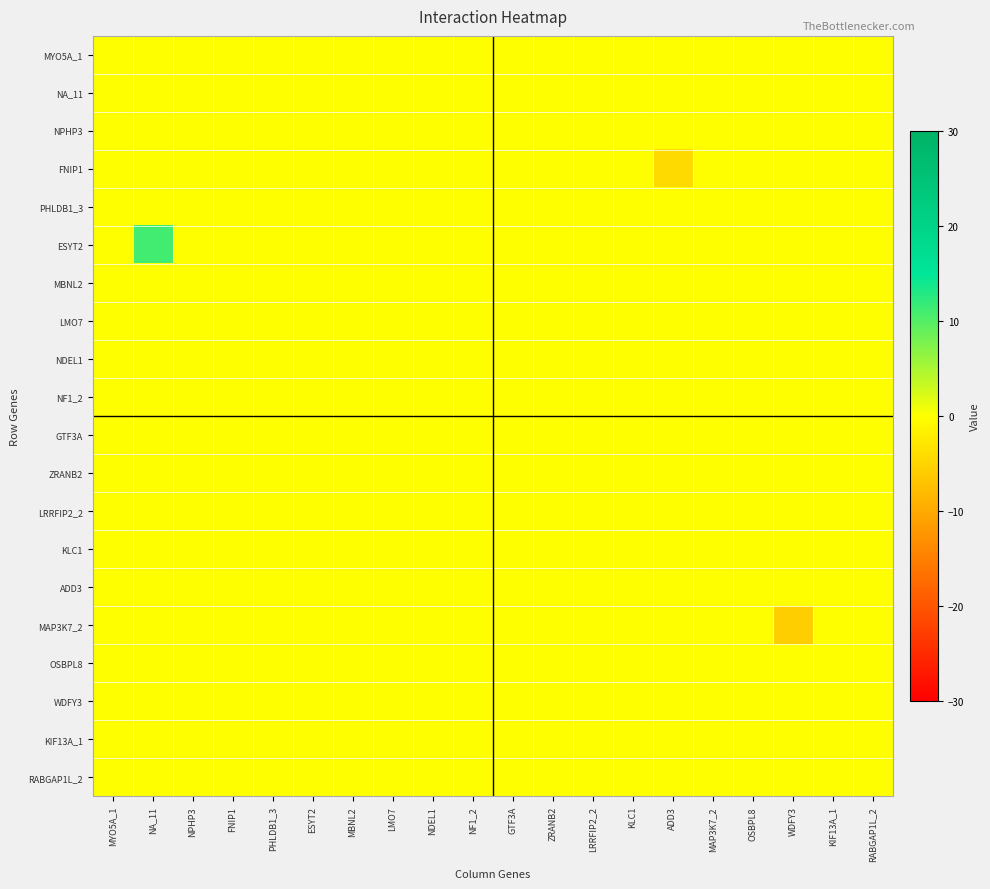

Reading left to right, extract all data points from this chart.

MYO5A_1: MYO5A_1=0.0	NA_11=0.0	NPHP3=0.0	FNIP1=0.0	PHLDB1_3=0.0	ESYT2=0.0	MBNL2=0.0	LMO7=0.0	NDEL1=0.0	NF1_2=0.0	GTF3A=0.0	ZRANB2=0.0	LRRFIP2_2=0.0	KLC1=0.0	ADD3=0.0	MAP3K7_2=0.0	OSBPL8=0.0	WDFY3=0.0	KIF13A_1=0.0	RABGAP1L_2=0.0
NA_11: MYO5A_1=0.0	NA_11=0.0	NPHP3=0.0	FNIP1=0.0	PHLDB1_3=0.0	ESYT2=0.0	MBNL2=0.0	LMO7=0.0	NDEL1=0.0	NF1_2=0.0	GTF3A=0.0	ZRANB2=0.0	LRRFIP2_2=0.0	KLC1=0.0	ADD3=0.0	MAP3K7_2=0.0	OSBPL8=0.0	WDFY3=0.0	KIF13A_1=0.0	RABGAP1L_2=0.0
NPHP3: MYO5A_1=0.0	NA_11=0.0	NPHP3=0.0	FNIP1=0.0	PHLDB1_3=0.0	ESYT2=0.0	MBNL2=0.0	LMO7=0.0	NDEL1=0.0	NF1_2=0.0	GTF3A=0.0	ZRANB2=0.0	LRRFIP2_2=0.0	KLC1=0.0	ADD3=0.0	MAP3K7_2=0.0	OSBPL8=0.0	WDFY3=0.0	KIF13A_1=0.0	RABGAP1L_2=0.0
FNIP1: MYO5A_1=0.0	NA_11=0.0	NPHP3=0.0	FNIP1=0.0	PHLDB1_3=0.0	ESYT2=0.0	MBNL2=0.0	LMO7=0.0	NDEL1=0.0	NF1_2=0.0	GTF3A=0.0	ZRANB2=0.0	LRRFIP2_2=0.0	KLC1=0.0	ADD3=-4.2	MAP3K7_2=0.0	OSBPL8=0.0	WDFY3=0.0	KIF13A_1=0.0	RABGAP1L_2=0.0
PHLDB1_3: MYO5A_1=0.0	NA_11=0.0	NPHP3=0.0	FNIP1=0.0	PHLDB1_3=0.0	ESYT2=0.0	MBNL2=0.0	LMO7=0.0	NDEL1=0.0	NF1_2=0.0	GTF3A=0.0	ZRANB2=0.0	LRRFIP2_2=0.0	KLC1=0.0	ADD3=0.0	MAP3K7_2=0.0	OSBPL8=0.0	WDFY3=0.0	KIF13A_1=0.0	RABGAP1L_2=0.0
ESYT2: MYO5A_1=0.0	NA_11=11.1	NPHP3=0.0	FNIP1=0.0	PHLDB1_3=0.0	ESYT2=0.0	MBNL2=0.0	LMO7=0.0	NDEL1=0.0	NF1_2=0.0	GTF3A=0.0	ZRANB2=0.0	LRRFIP2_2=0.0	KLC1=0.0	ADD3=0.0	MAP3K7_2=0.0	OSBPL8=0.0	WDFY3=0.0	KIF13A_1=0.0	RABGAP1L_2=0.0
MBNL2: MYO5A_1=0.0	NA_11=0.0	NPHP3=0.0	FNIP1=0.0	PHLDB1_3=0.0	ESYT2=0.0	MBNL2=0.0	LMO7=0.0	NDEL1=0.0	NF1_2=0.0	GTF3A=0.0	ZRANB2=0.0	LRRFIP2_2=0.0	KLC1=0.0	ADD3=0.0	MAP3K7_2=0.0	OSBPL8=0.0	WDFY3=0.0	KIF13A_1=0.0	RABGAP1L_2=0.0
LMO7: MYO5A_1=0.0	NA_11=0.0	NPHP3=0.0	FNIP1=0.0	PHLDB1_3=0.0	ESYT2=0.0	MBNL2=0.0	LMO7=0.0	NDEL1=0.0	NF1_2=0.0	GTF3A=0.0	ZRANB2=0.0	LRRFIP2_2=0.0	KLC1=0.0	ADD3=0.0	MAP3K7_2=0.0	OSBPL8=0.0	WDFY3=0.0	KIF13A_1=0.0	RABGAP1L_2=0.0
NDEL1: MYO5A_1=0.0	NA_11=0.0	NPHP3=0.0	FNIP1=0.0	PHLDB1_3=0.0	ESYT2=0.0	MBNL2=0.0	LMO7=0.0	NDEL1=0.0	NF1_2=0.0	GTF3A=0.0	ZRANB2=0.0	LRRFIP2_2=0.0	KLC1=0.0	ADD3=0.0	MAP3K7_2=0.0	OSBPL8=0.0	WDFY3=0.0	KIF13A_1=0.0	RABGAP1L_2=0.0
NF1_2: MYO5A_1=0.0	NA_11=0.0	NPHP3=0.0	FNIP1=0.0	PHLDB1_3=0.0	ESYT2=0.0	MBNL2=0.0	LMO7=0.0	NDEL1=0.0	NF1_2=0.0	GTF3A=0.0	ZRANB2=0.0	LRRFIP2_2=0.0	KLC1=0.0	ADD3=0.0	MAP3K7_2=0.0	OSBPL8=0.0	WDFY3=0.0	KIF13A_1=0.0	RABGAP1L_2=0.0
GTF3A: MYO5A_1=0.0	NA_11=0.0	NPHP3=0.0	FNIP1=0.0	PHLDB1_3=0.0	ESYT2=0.0	MBNL2=0.0	LMO7=0.0	NDEL1=0.0	NF1_2=0.0	GTF3A=0.0	ZRANB2=0.0	LRRFIP2_2=0.0	KLC1=0.0	ADD3=0.0	MAP3K7_2=0.0	OSBPL8=0.0	WDFY3=0.0	KIF13A_1=0.0	RABGAP1L_2=0.0
ZRANB2: MYO5A_1=0.0	NA_11=0.0	NPHP3=0.0	FNIP1=0.0	PHLDB1_3=0.0	ESYT2=0.0	MBNL2=0.0	LMO7=0.0	NDEL1=0.0	NF1_2=0.0	GTF3A=0.0	ZRANB2=0.0	LRRFIP2_2=0.0	KLC1=0.0	ADD3=0.0	MAP3K7_2=0.0	OSBPL8=0.0	WDFY3=0.0	KIF13A_1=0.0	RABGAP1L_2=0.0
LRRFIP2_2: MYO5A_1=0.0	NA_11=0.0	NPHP3=0.0	FNIP1=0.0	PHLDB1_3=0.0	ESYT2=0.0	MBNL2=0.0	LMO7=0.0	NDEL1=0.0	NF1_2=0.0	GTF3A=0.0	ZRANB2=0.0	LRRFIP2_2=0.0	KLC1=0.0	ADD3=0.0	MAP3K7_2=0.0	OSBPL8=0.0	WDFY3=0.0	KIF13A_1=0.0	RABGAP1L_2=0.0
KLC1: MYO5A_1=0.0	NA_11=0.0	NPHP3=0.0	FNIP1=0.0	PHLDB1_3=0.0	ESYT2=0.0	MBNL2=0.0	LMO7=0.0	NDEL1=0.0	NF1_2=0.0	GTF3A=0.0	ZRANB2=0.0	LRRFIP2_2=0.0	KLC1=0.0	ADD3=0.0	MAP3K7_2=0.0	OSBPL8=0.0	WDFY3=0.0	KIF13A_1=0.0	RABGAP1L_2=0.0
ADD3: MYO5A_1=0.0	NA_11=0.0	NPHP3=0.0	FNIP1=0.0	PHLDB1_3=0.0	ESYT2=0.0	MBNL2=0.0	LMO7=0.0	NDEL1=0.0	NF1_2=0.0	GTF3A=0.0	ZRANB2=0.0	LRRFIP2_2=0.0	KLC1=0.0	ADD3=0.0	MAP3K7_2=0.0	OSBPL8=0.0	WDFY3=0.0	KIF13A_1=0.0	RABGAP1L_2=0.0
MAP3K7_2: MYO5A_1=0.0	NA_11=0.0	NPHP3=0.0	FNIP1=0.0	PHLDB1_3=0.0	ESYT2=0.0	MBNL2=0.0	LMO7=0.0	NDEL1=0.0	NF1_2=0.0	GTF3A=0.0	ZRANB2=0.0	LRRFIP2_2=0.0	KLC1=0.0	ADD3=0.0	MAP3K7_2=0.0	OSBPL8=0.0	WDFY3=-5.7	KIF13A_1=0.0	RABGAP1L_2=0.0
OSBPL8: MYO5A_1=0.0	NA_11=0.0	NPHP3=0.0	FNIP1=0.0	PHLDB1_3=0.0	ESYT2=0.0	MBNL2=0.0	LMO7=0.0	NDEL1=0.0	NF1_2=0.0	GTF3A=0.0	ZRANB2=0.0	LRRFIP2_2=0.0	KLC1=0.0	ADD3=0.0	MAP3K7_2=0.0	OSBPL8=0.0	WDFY3=0.0	KIF13A_1=0.0	RABGAP1L_2=0.0
WDFY3: MYO5A_1=0.0	NA_11=0.0	NPHP3=0.0	FNIP1=0.0	PHLDB1_3=0.0	ESYT2=0.0	MBNL2=0.0	LMO7=0.0	NDEL1=0.0	NF1_2=0.0	GTF3A=0.0	ZRANB2=0.0	LRRFIP2_2=0.0	KLC1=0.0	ADD3=0.0	MAP3K7_2=0.0	OSBPL8=0.0	WDFY3=0.0	KIF13A_1=0.0	RABGAP1L_2=0.0
KIF13A_1: MYO5A_1=0.0	NA_11=0.0	NPHP3=0.0	FNIP1=0.0	PHLDB1_3=0.0	ESYT2=0.0	MBNL2=0.0	LMO7=0.0	NDEL1=0.0	NF1_2=0.0	GTF3A=0.0	ZRANB2=0.0	LRRFIP2_2=0.0	KLC1=0.0	ADD3=0.0	MAP3K7_2=0.0	OSBPL8=0.0	WDFY3=0.0	KIF13A_1=0.0	RABGAP1L_2=0.0
RABGAP1L_2: MYO5A_1=0.0	NA_11=0.0	NPHP3=0.0	FNIP1=0.0	PHLDB1_3=0.0	ESYT2=0.0	MBNL2=0.0	LMO7=0.0	NDEL1=0.0	NF1_2=0.0	GTF3A=0.0	ZRANB2=0.0	LRRFIP2_2=0.0	KLC1=0.0	ADD3=0.0	MAP3K7_2=0.0	OSBPL8=0.0	WDFY3=0.0	KIF13A_1=0.0	RABGAP1L_2=0.0